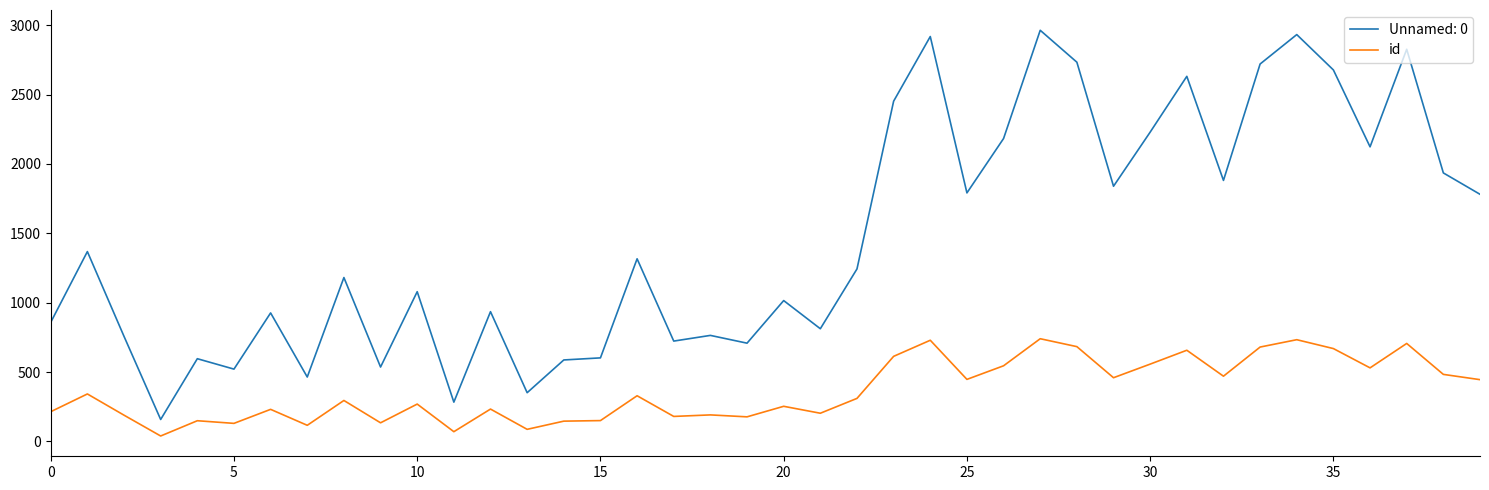

What is the minimum value shown in the chart?

39